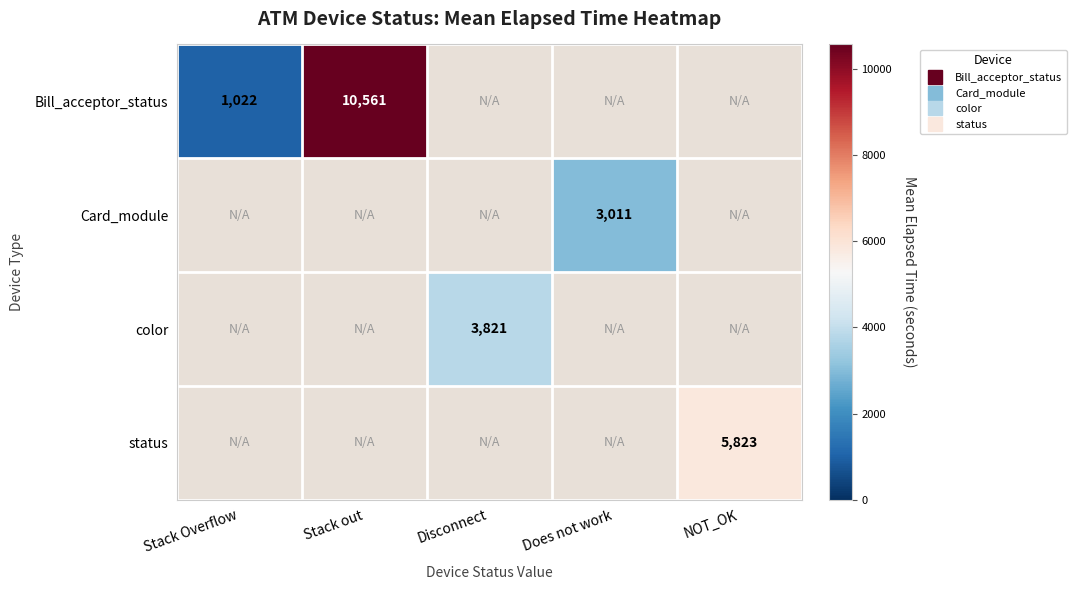

True or false: Bill_acceptor_status has a value of 10561.0 at Stack out.

True